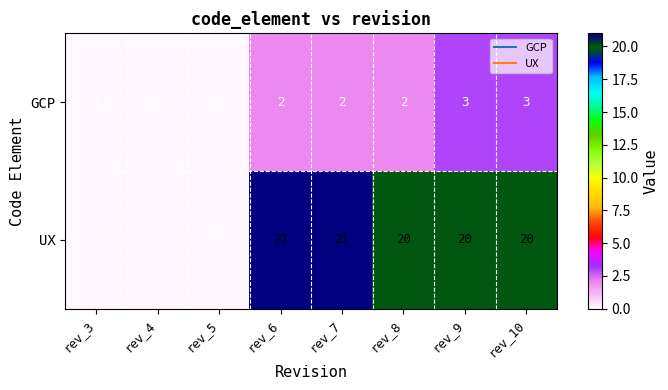

What is the approximate value of UX at rev_6?

21